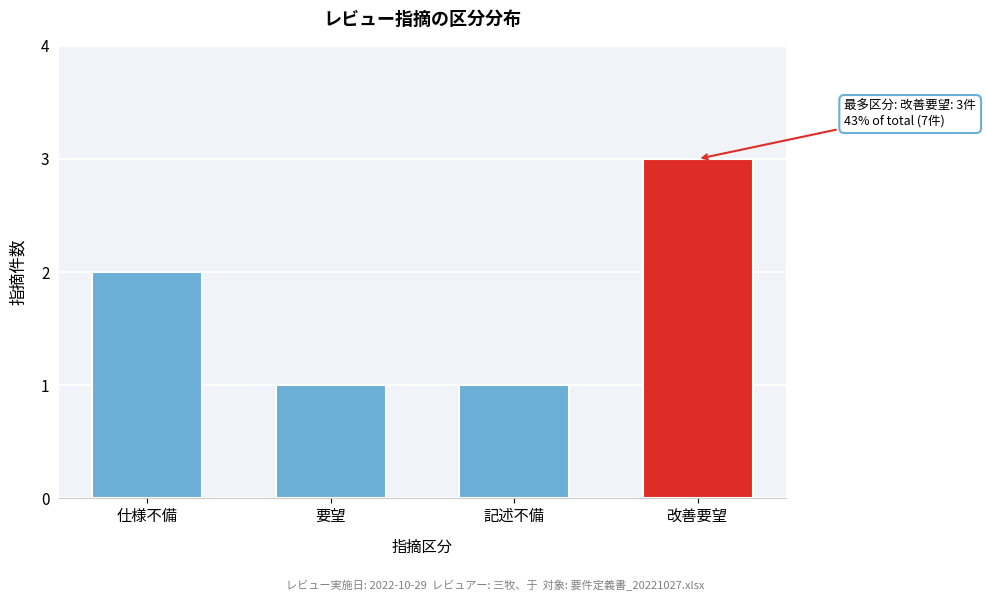

Reading left to right, extract all data points from this chart.

2	1	1	3